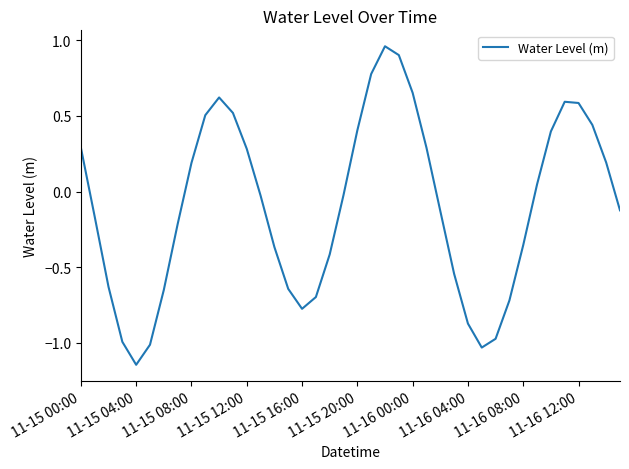

What is the difference between the maximum and minimum values?

2.1